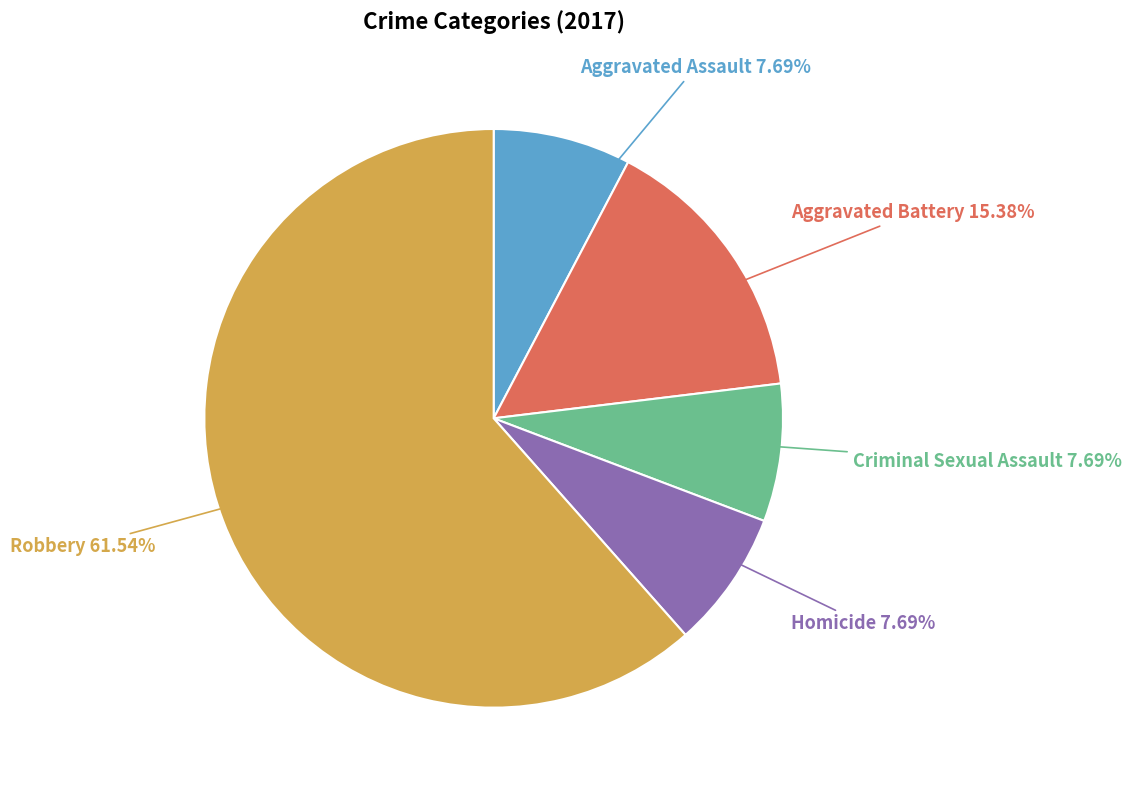

Is there any slice that represents more than half of the pie?

Yes